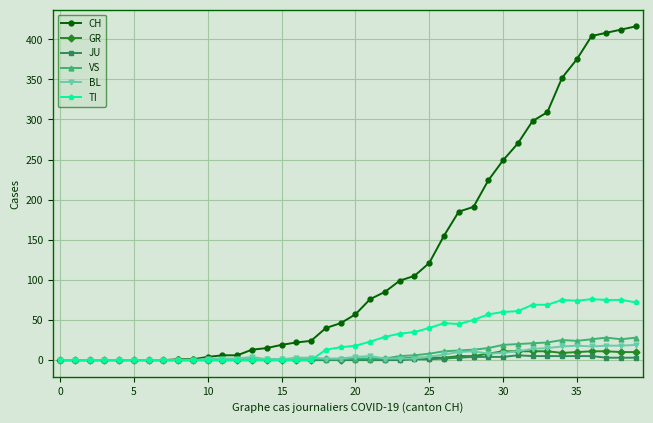

At how many categories does at least one series exceed 259?

9